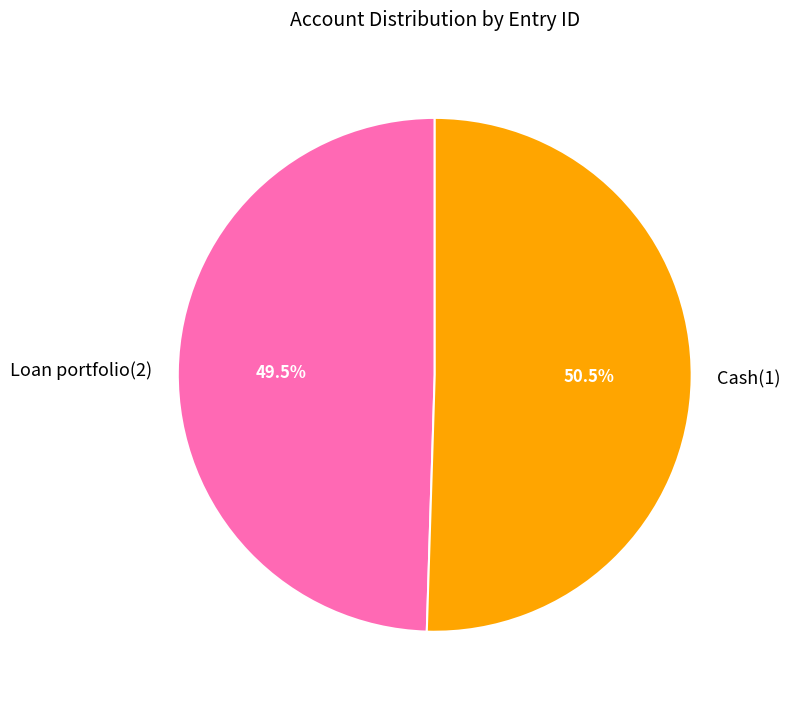

What is the largest slice in the pie chart?

Cash(1)